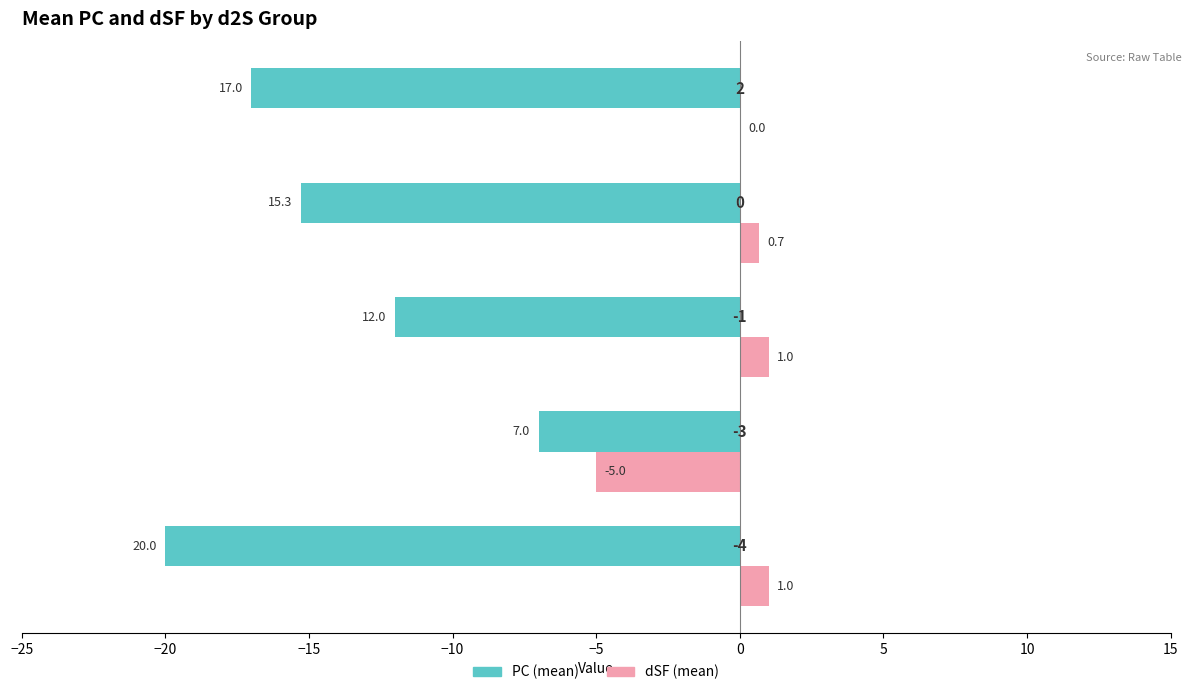

List the series in order of their peak value, highest first.

dSF (mean), PC (mean)